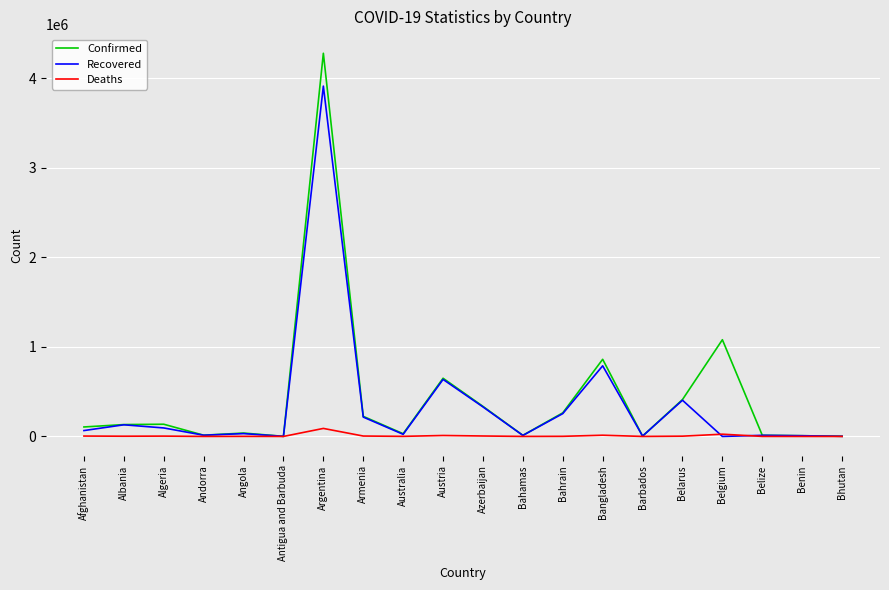

Which label corresponds to the largest value in the chart?

Argentina